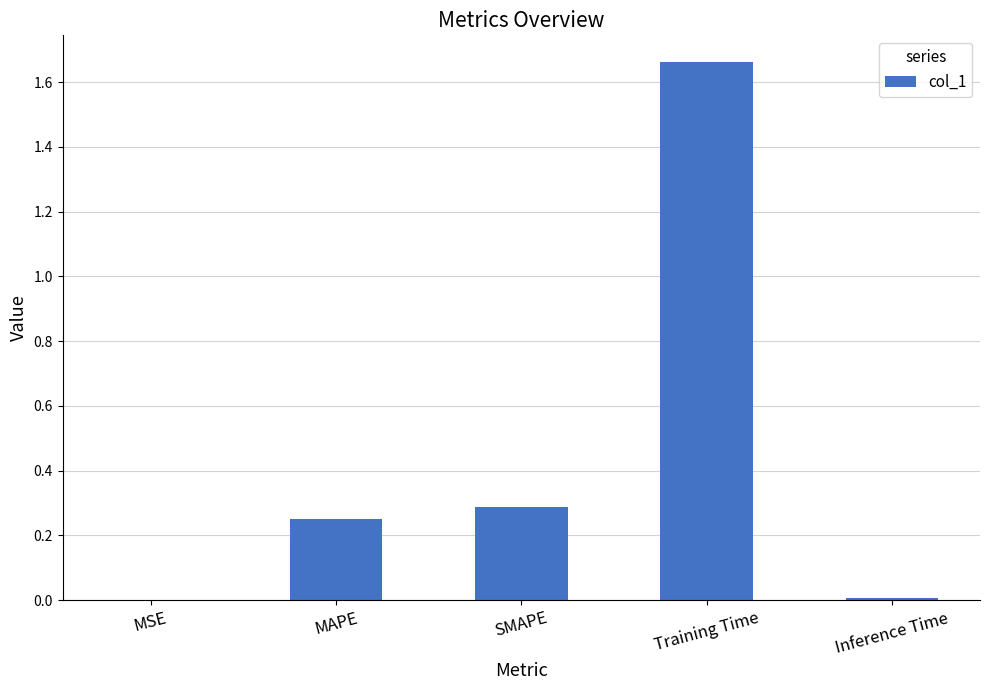

What is the sum of the values at MAPE and SMAPE?

0.5